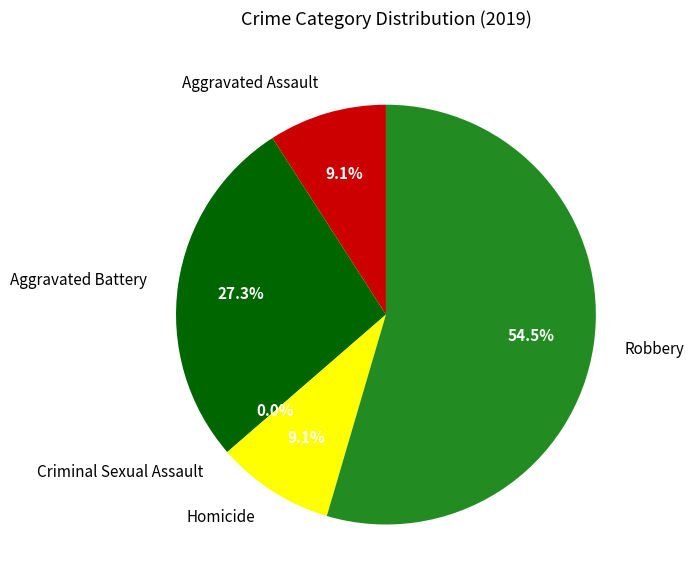

To the nearest percent, what is the difference between the largest and smallest slice percentages?

55%